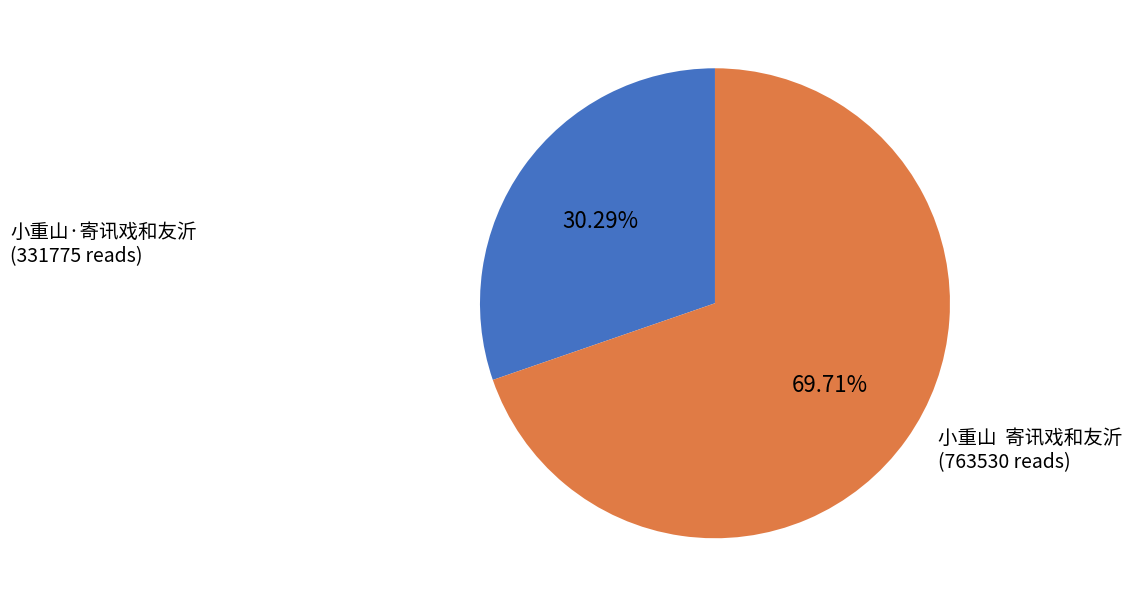

What is the majority slice?

小重山 寄讯戏和友沂